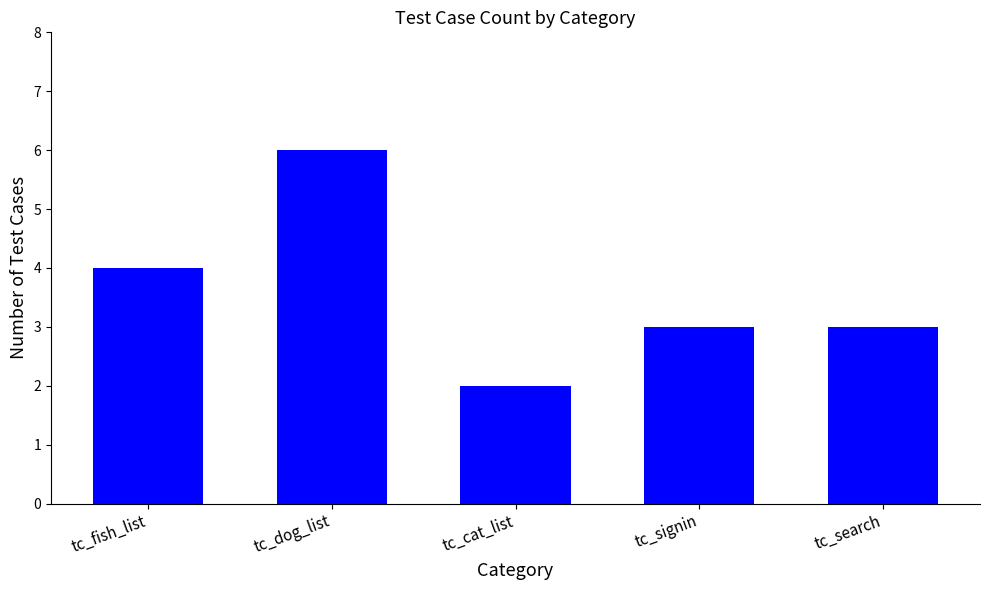

Reading left to right, what are all the values shown in this chart?

4	6	2	3	3